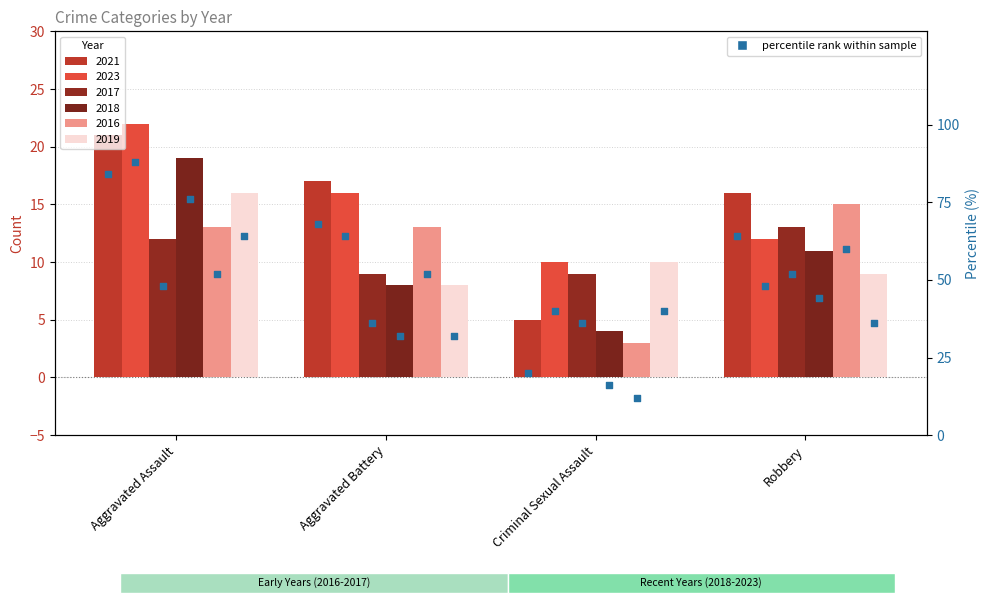

Which series has the largest total across all categories?

2023